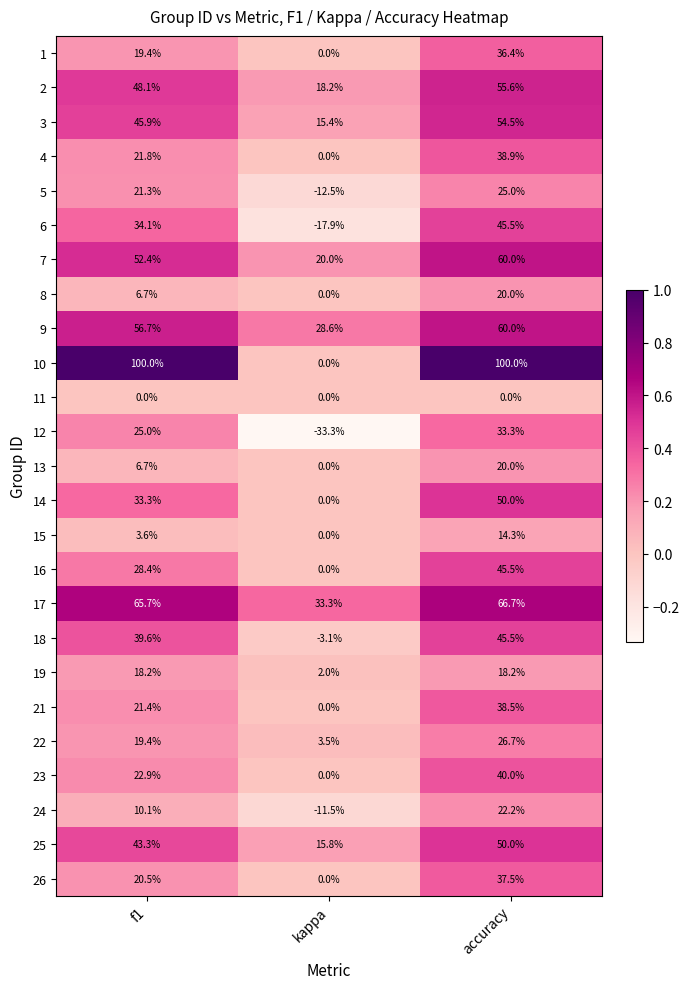

Where does the 1 series first go above 19?

f1